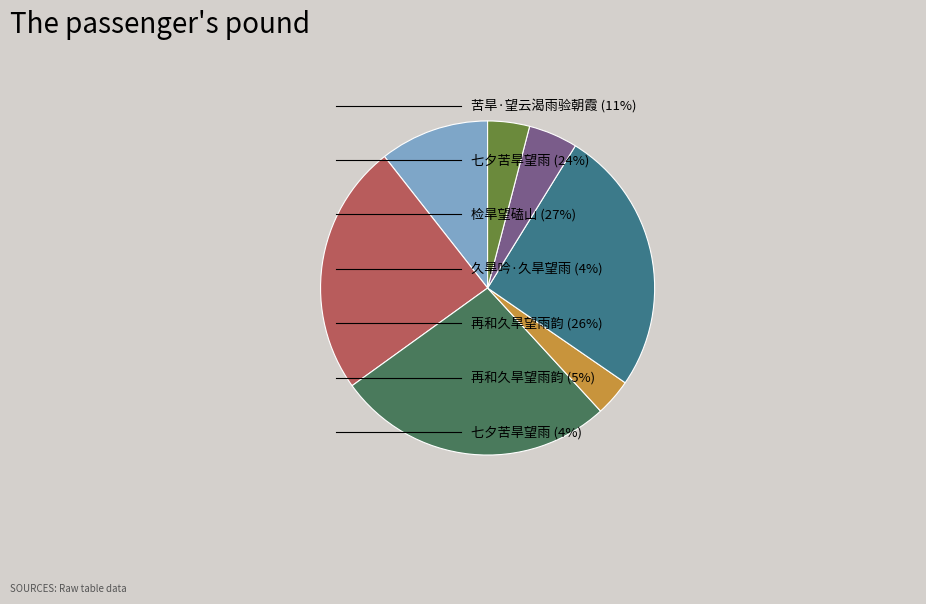

Does any single category account for the majority?

No